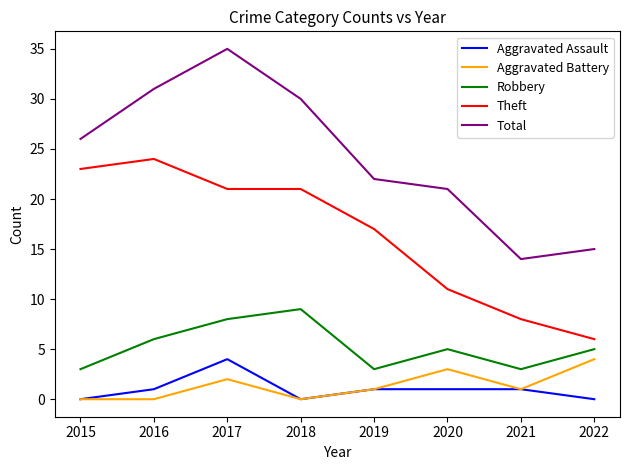

How many values in the Theft series are below 21?

4